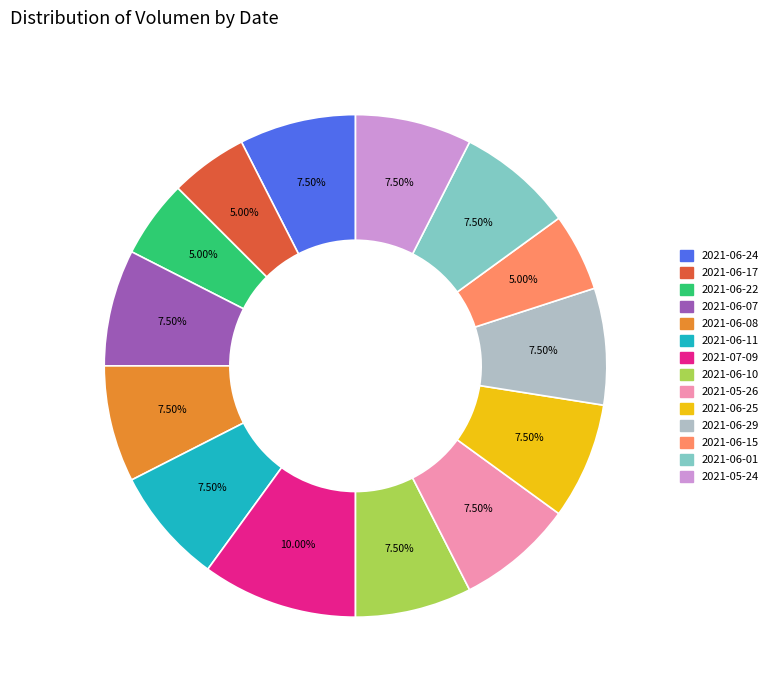

Does 2021-06-01 represent more than half of the total?

No